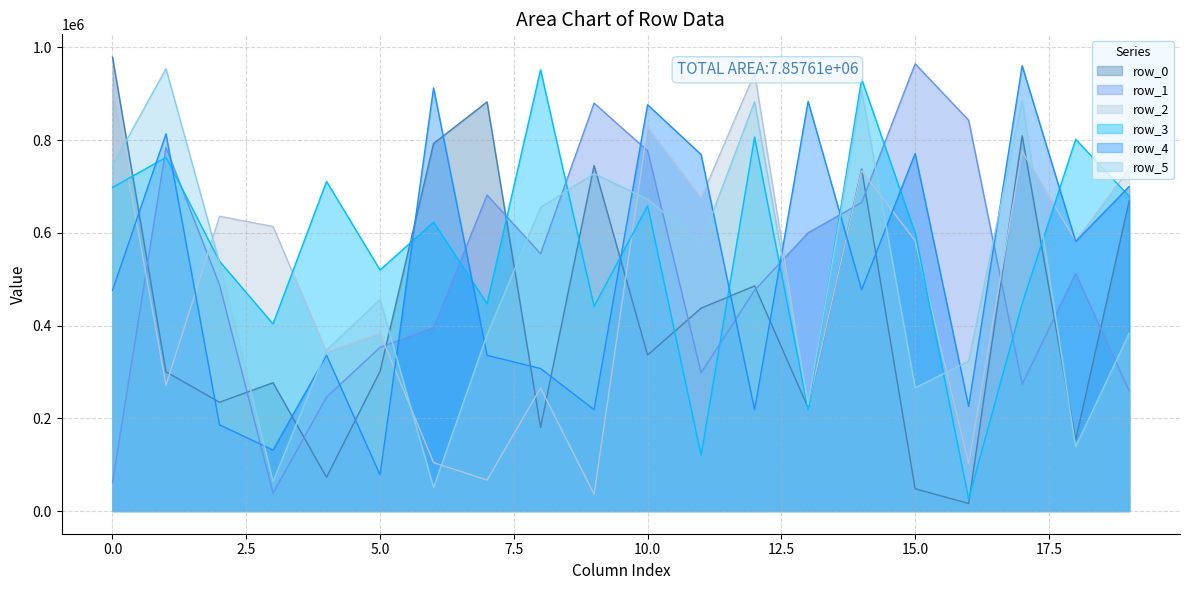

How many interior local peaks does the row_5 series have?

6